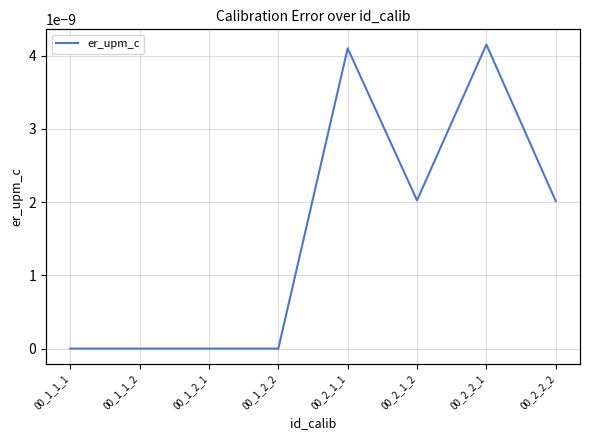

True or false: p and er_upm_c cross at least once.

False